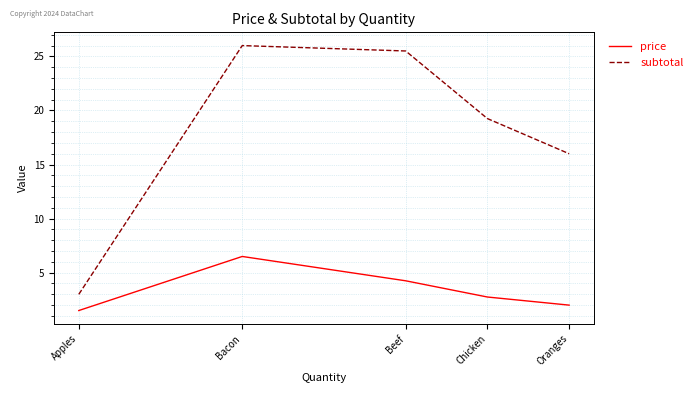

At how many categories does at least one series exceed 13?

4